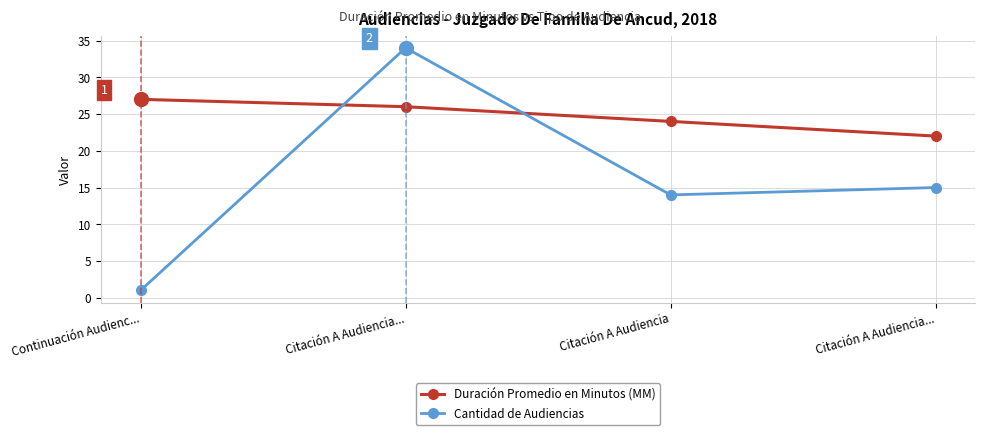

Reading right to left, list all the values displayed in this chart.

Duración Promedio en Minutos (MM): Citación A Audiencia...=22	Citación A Audiencia=24	Citación A Audiencia...=26	Continuación Audienc...=27
Cantidad de Audiencias: Citación A Audiencia...=15	Citación A Audiencia=14	Citación A Audiencia...=34	Continuación Audienc...=1